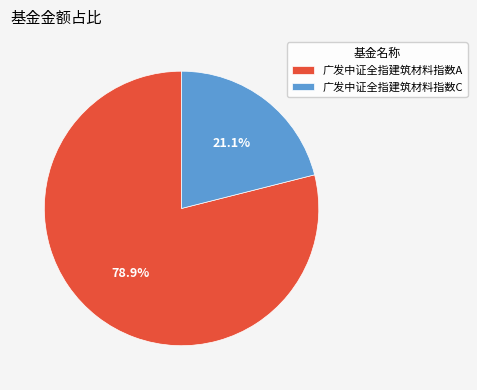

The 广发中证全指建筑材料指数A slice represents 79% of the pie. True or false?

True